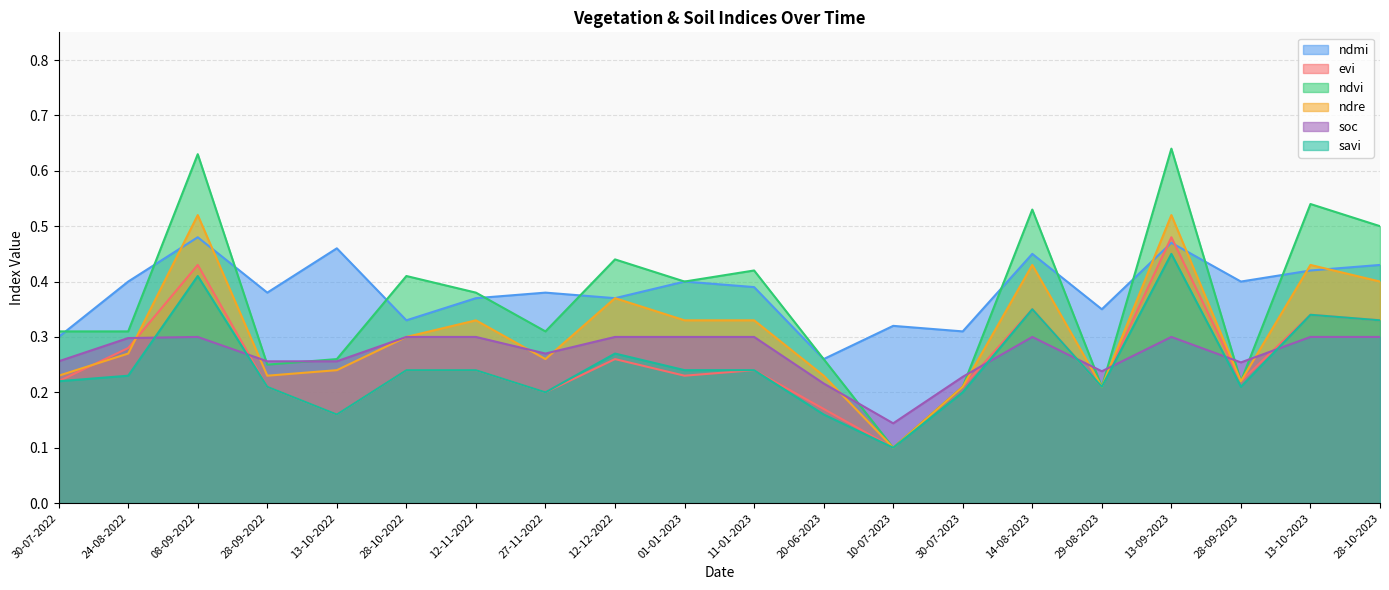

Rank the series by their maximum value, from highest to lowest.

ndvi, ndre, ndmi, evi, savi, soc